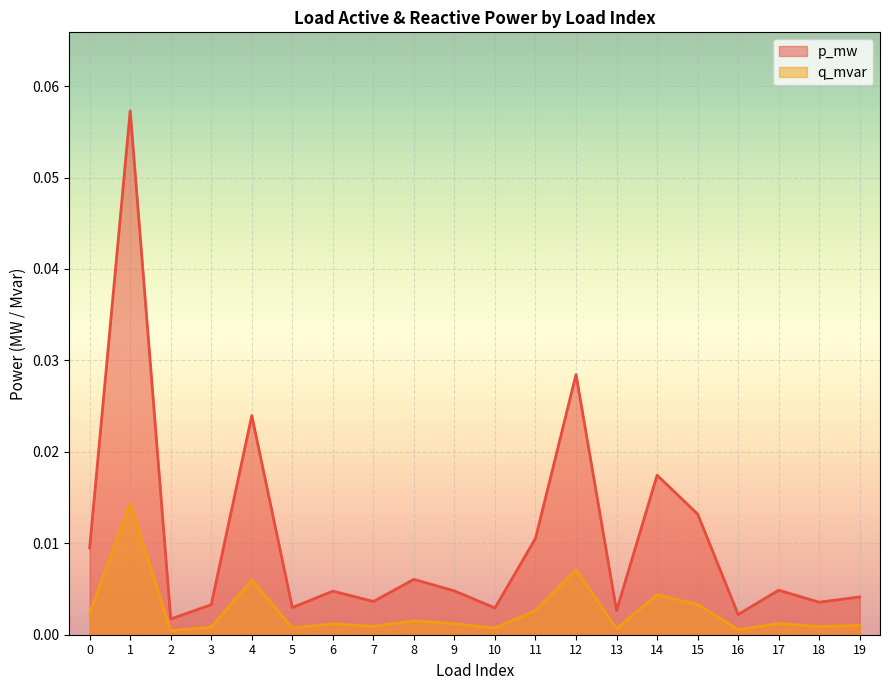

What is the sum of all p_mw values?

0.2